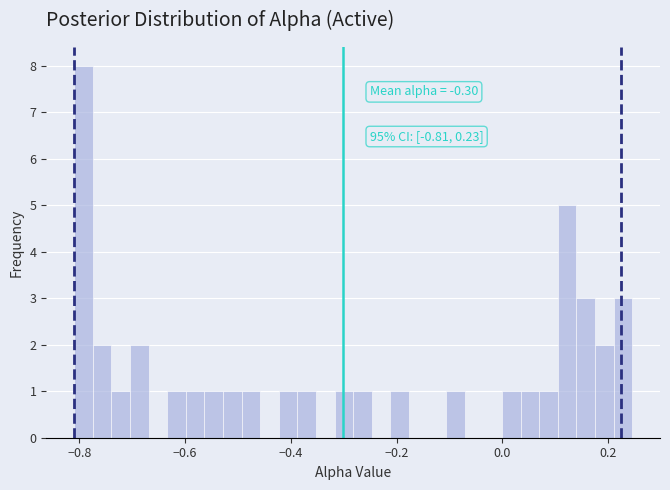

Read against the x-axis, roughly where is the centre of the tallest bar?

-0.80